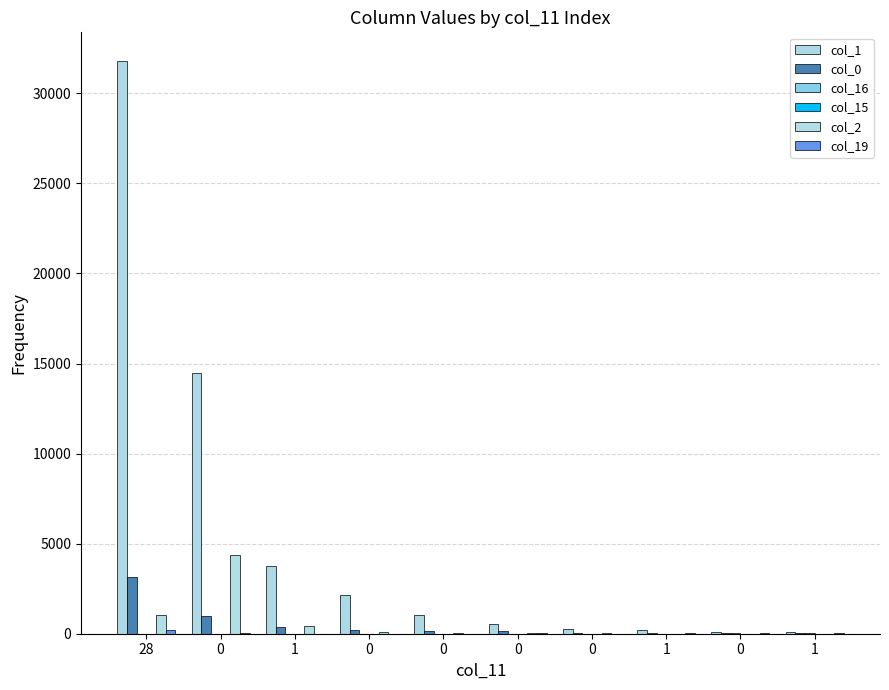

At how many categories does at least one series exceed 20473?

1